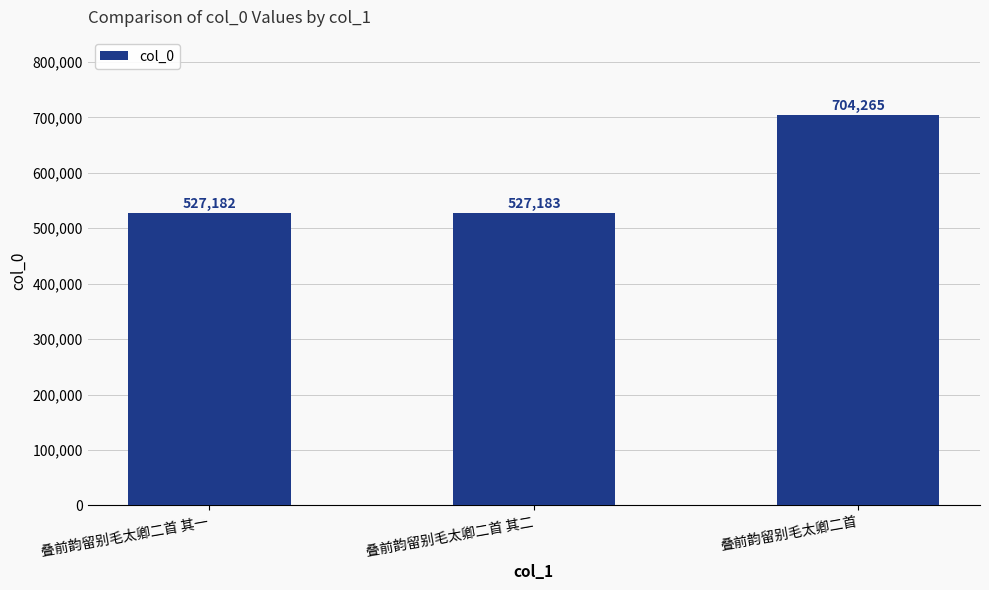

What is the ratio of the value at 叠前韵留别毛太卿二首 其二 to the value at 叠前韵留别毛太卿二首?

0.7